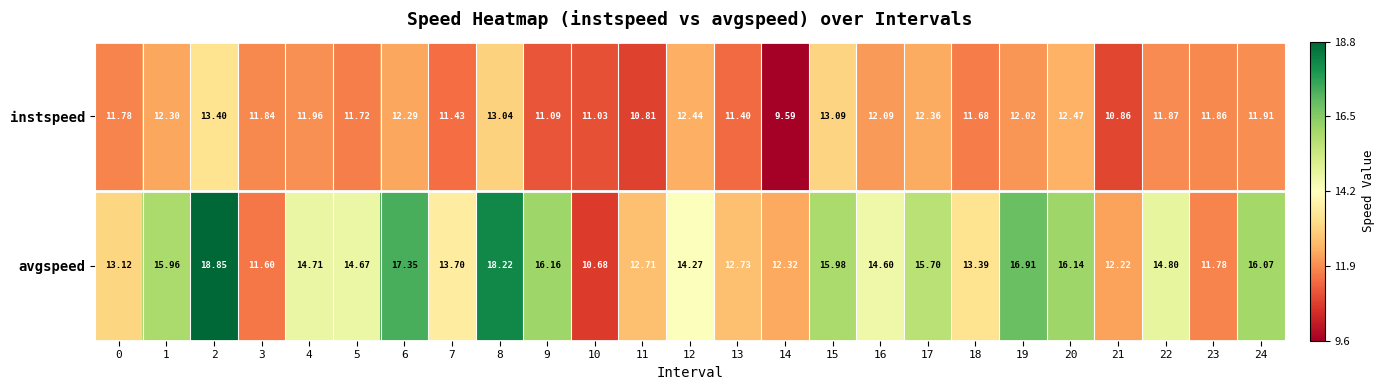

At how many categories does at least one series exceed 18?

2